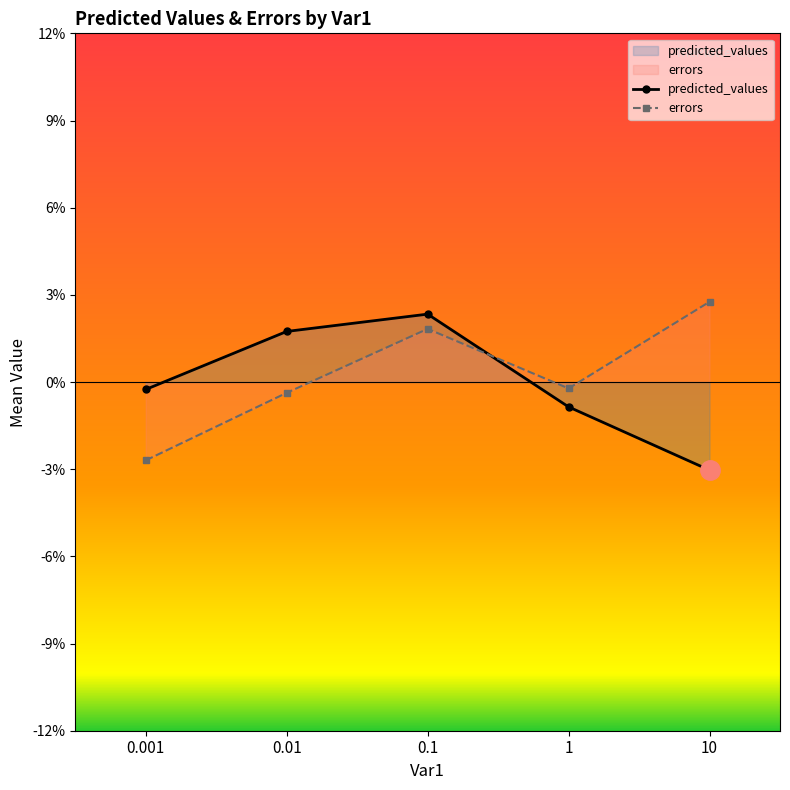

Which category has the lowest value in the errors series?

0.001